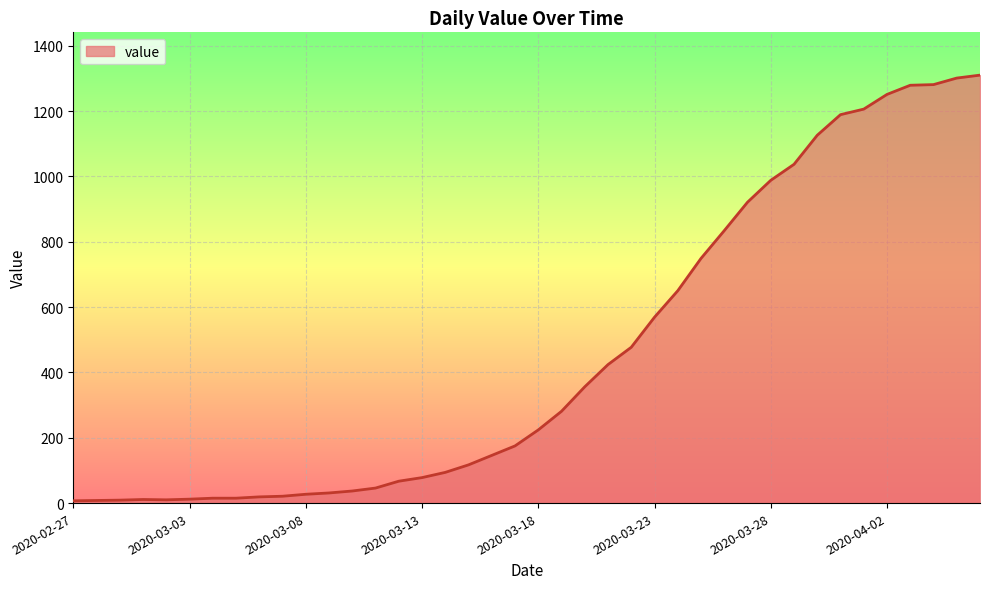

What is the difference between the maximum and minimum values?

1303